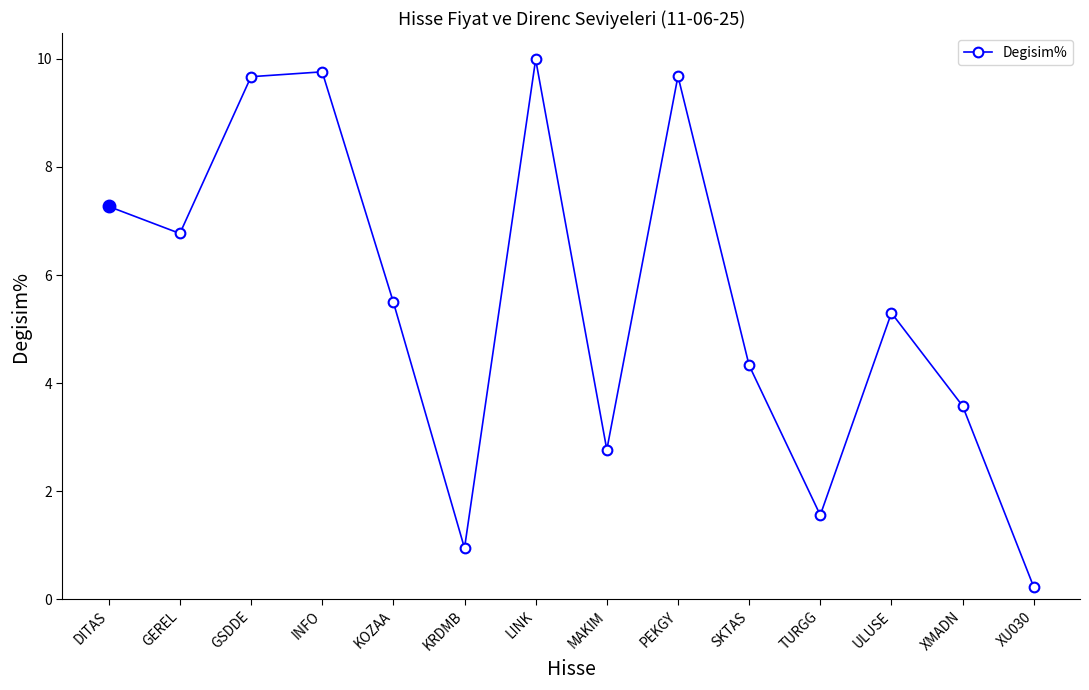

How many values are below 5?

6